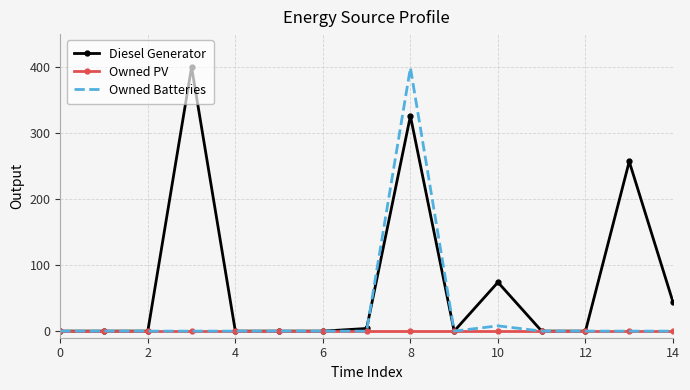

How many series are shown in this chart?

3